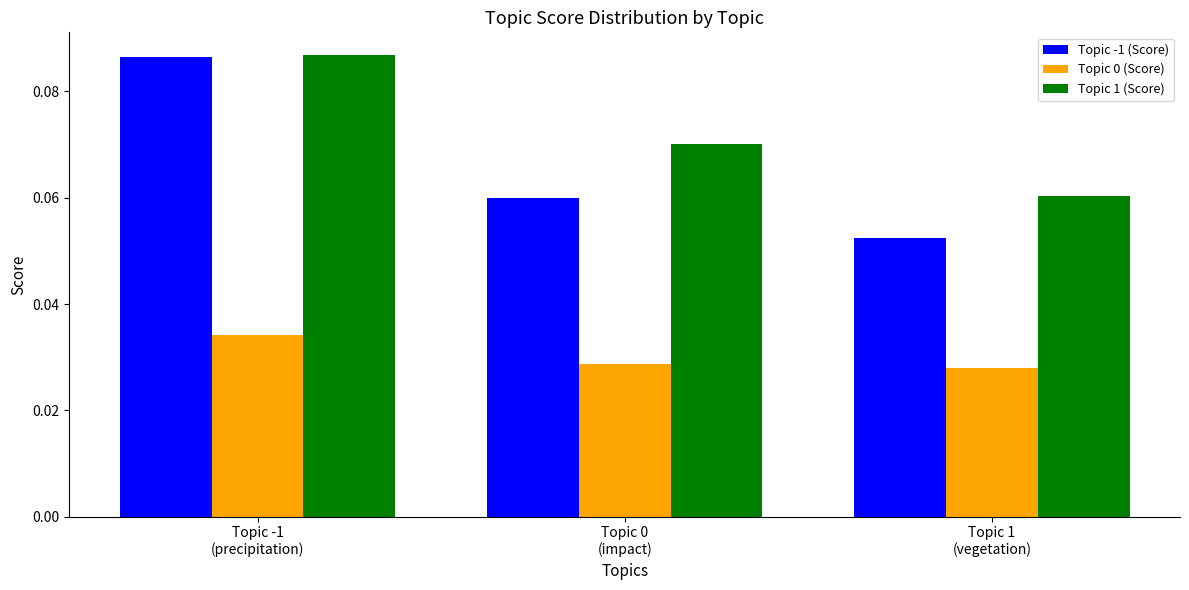

At how many categories does at least one series exceed 0?

3